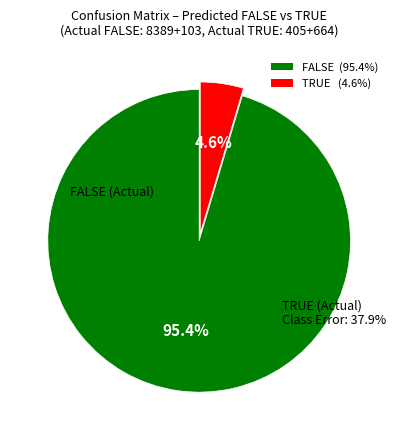

To the nearest percent, what is the combined percentage of TRUE and FALSE?

100%